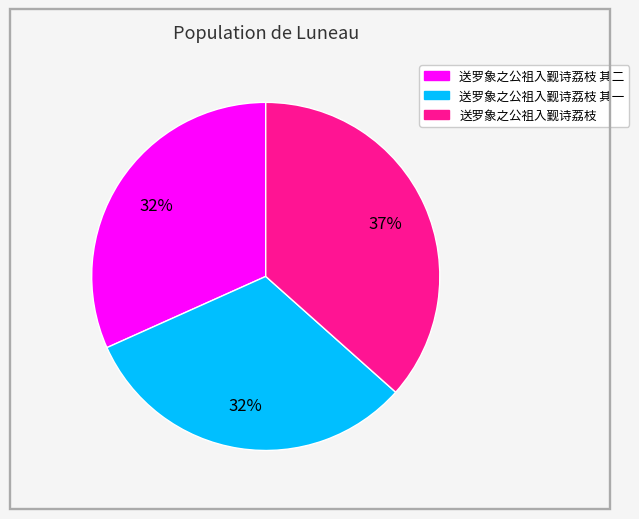

Is there any slice that represents more than half of the pie?

No